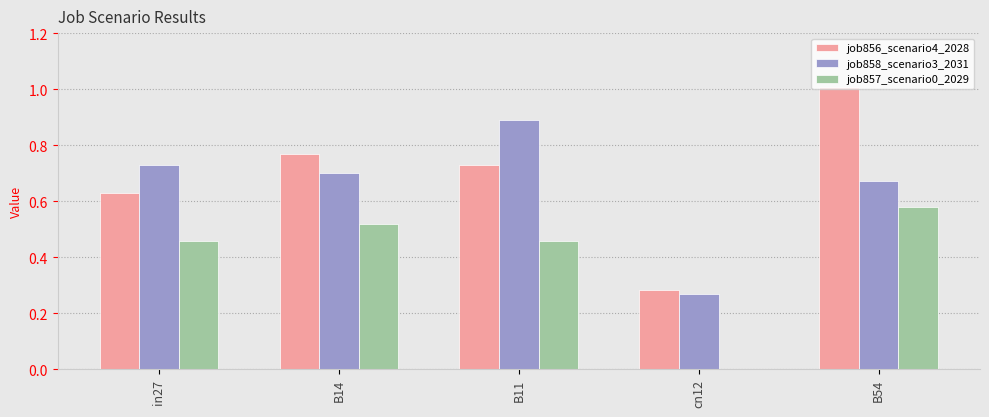

The job856_scenario4_2028 series shows 1.0 at B54. True or false?

True